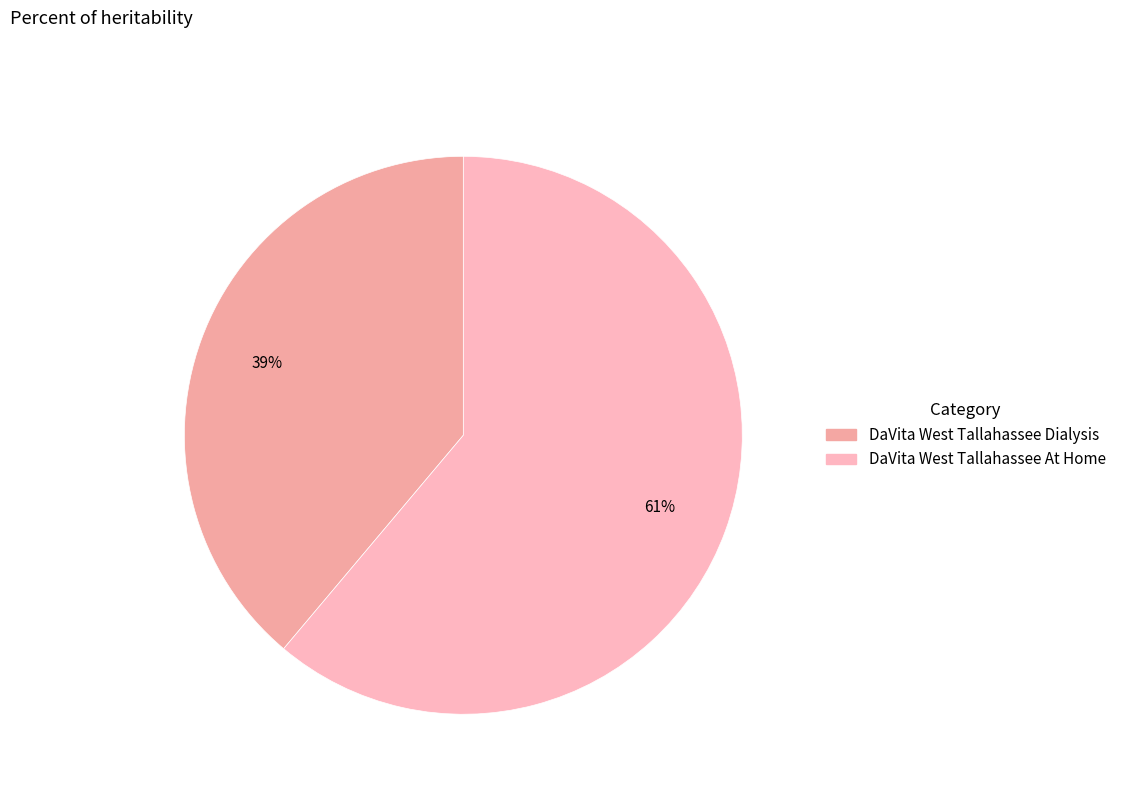

How many segments does this pie chart have?

2